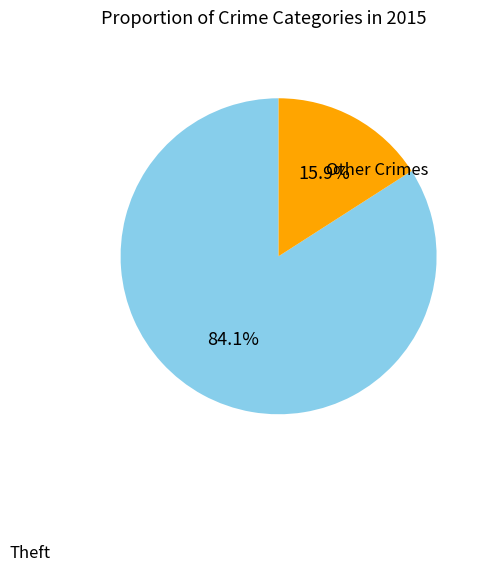

What is the ratio of the value at Theft to the value at Other Crimes?

5.3